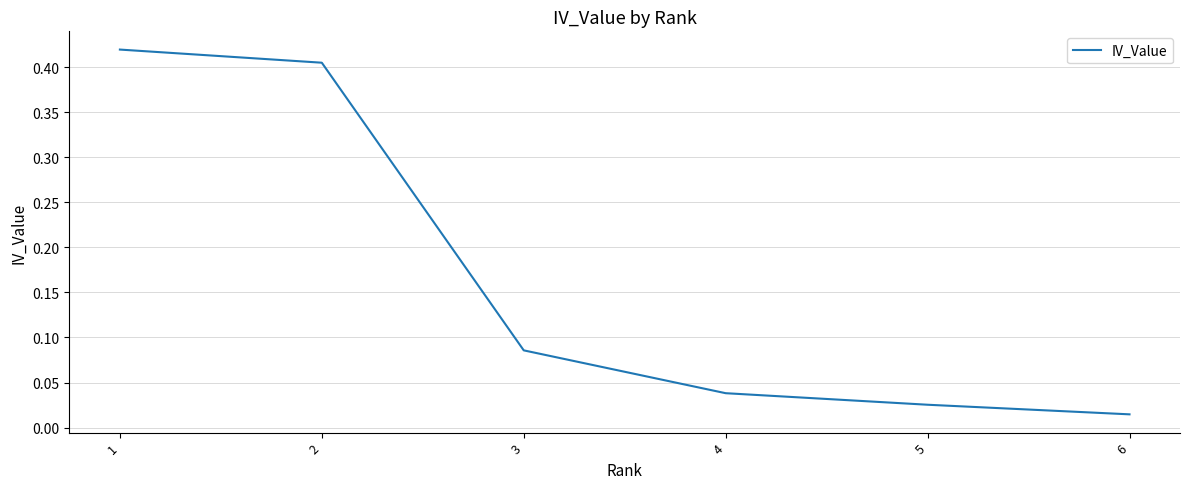

At which category does the chart reach its minimum across all series?

6